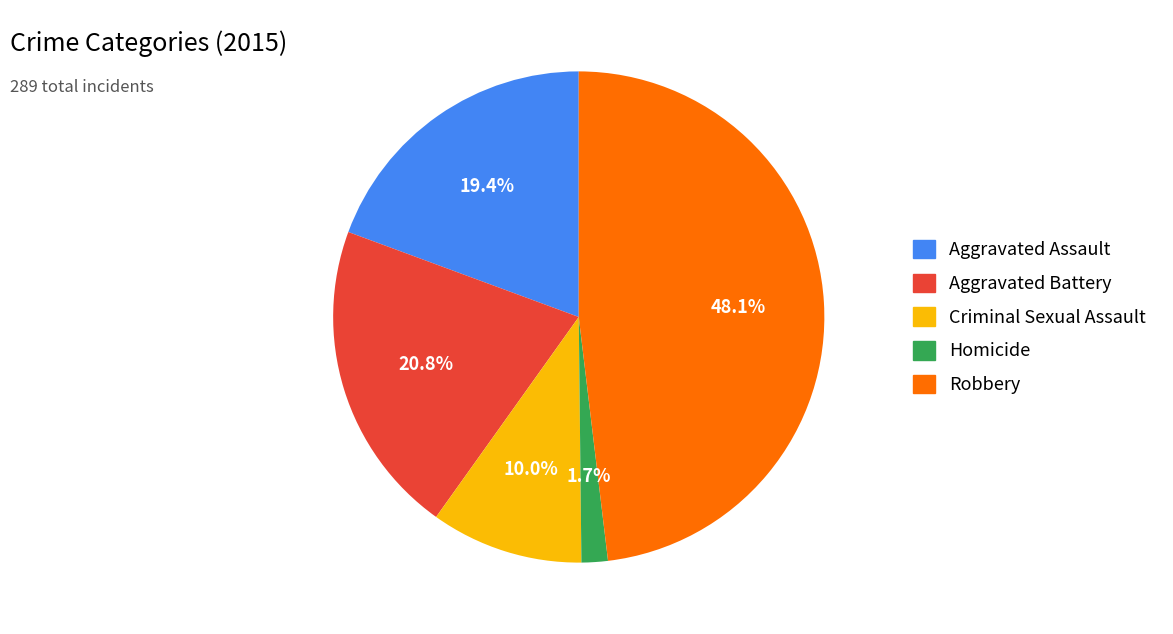

To the nearest percent, what is the combined percentage of Criminal Sexual Assault and Aggravated Assault?

29%